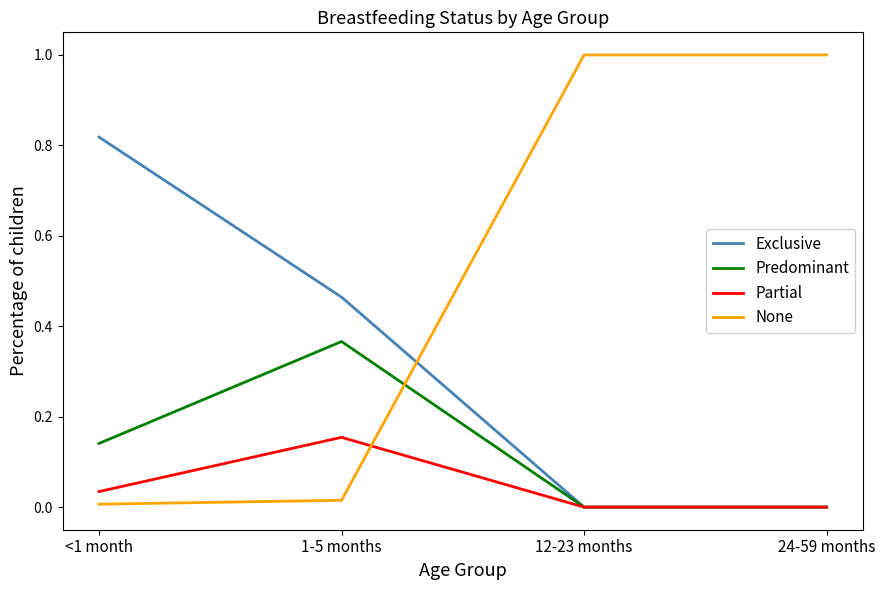

How many intersections are there between None and Predominant?

1